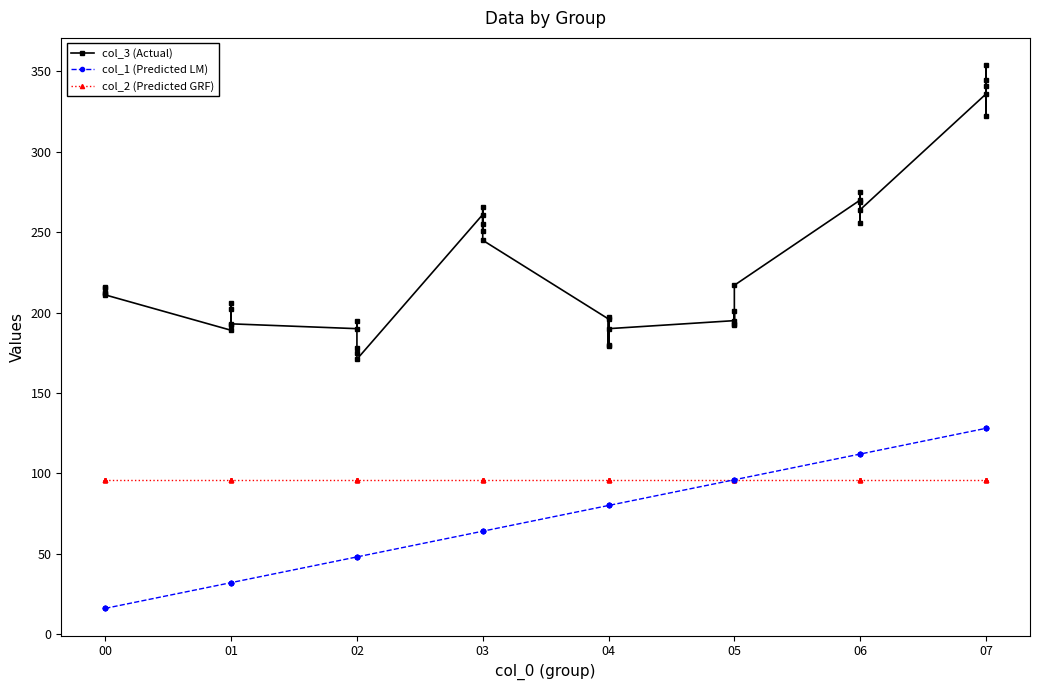

Which series changed the most between 30 and 34?

col_3 (Actual)